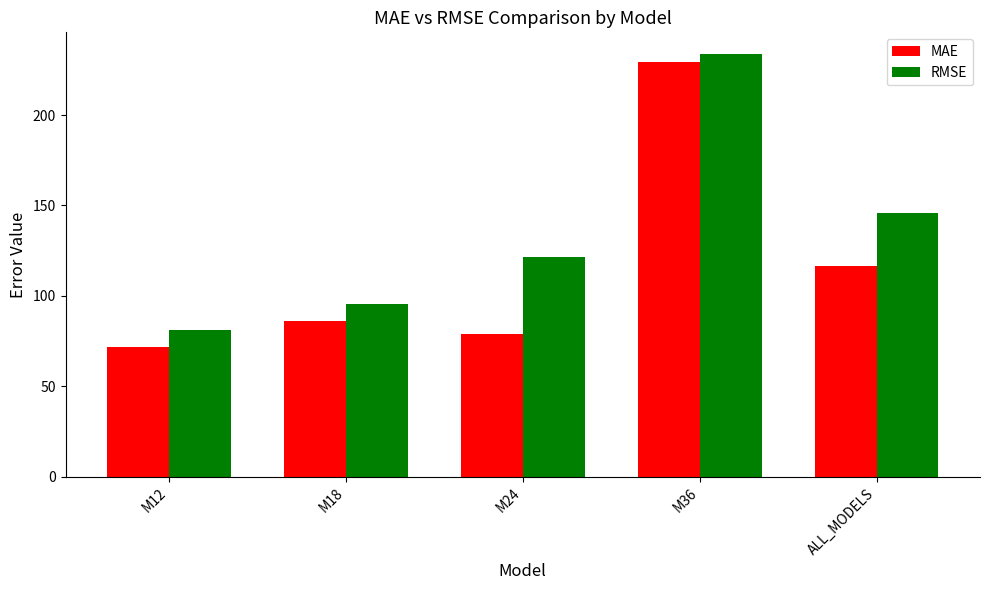

How many bars are there in each group?

2